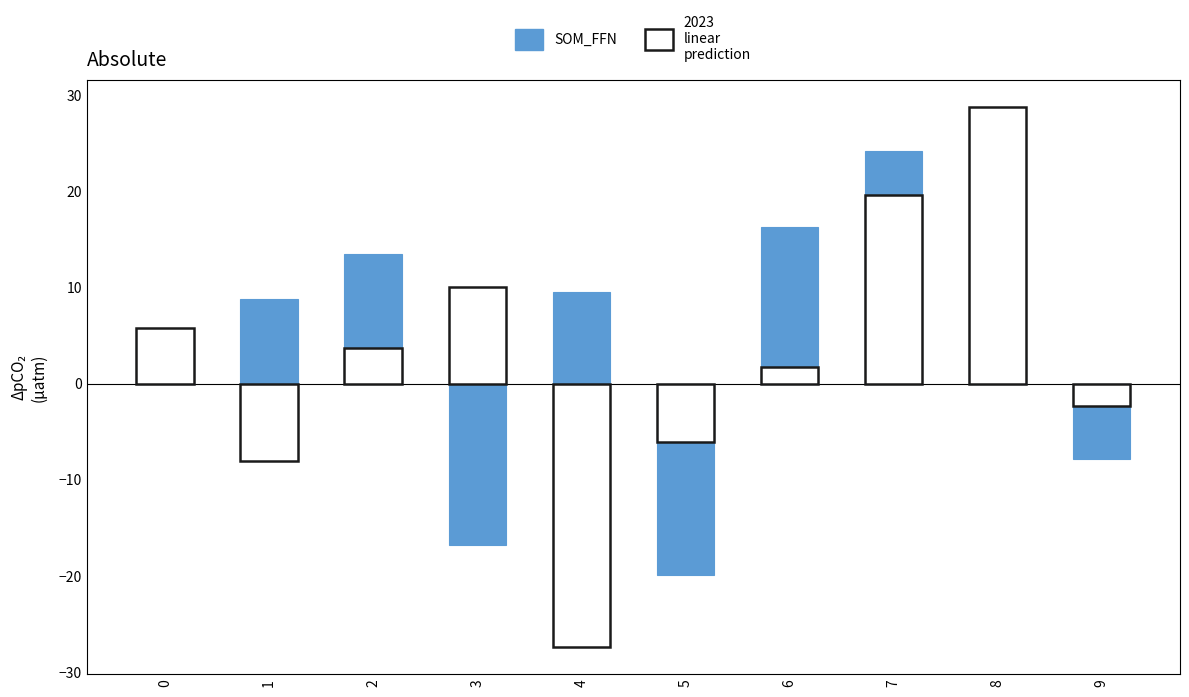

Which series has the largest total across all categories?

SOM_FFN